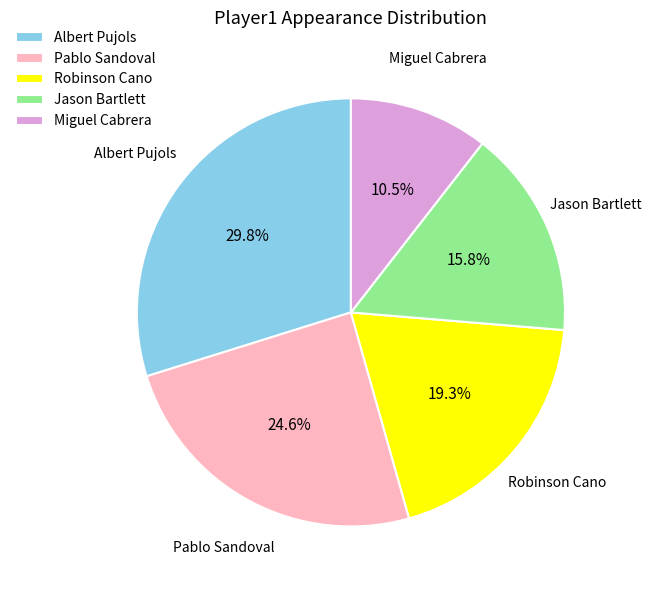

The Jason Bartlett slice represents 23% of the pie. True or false?

False